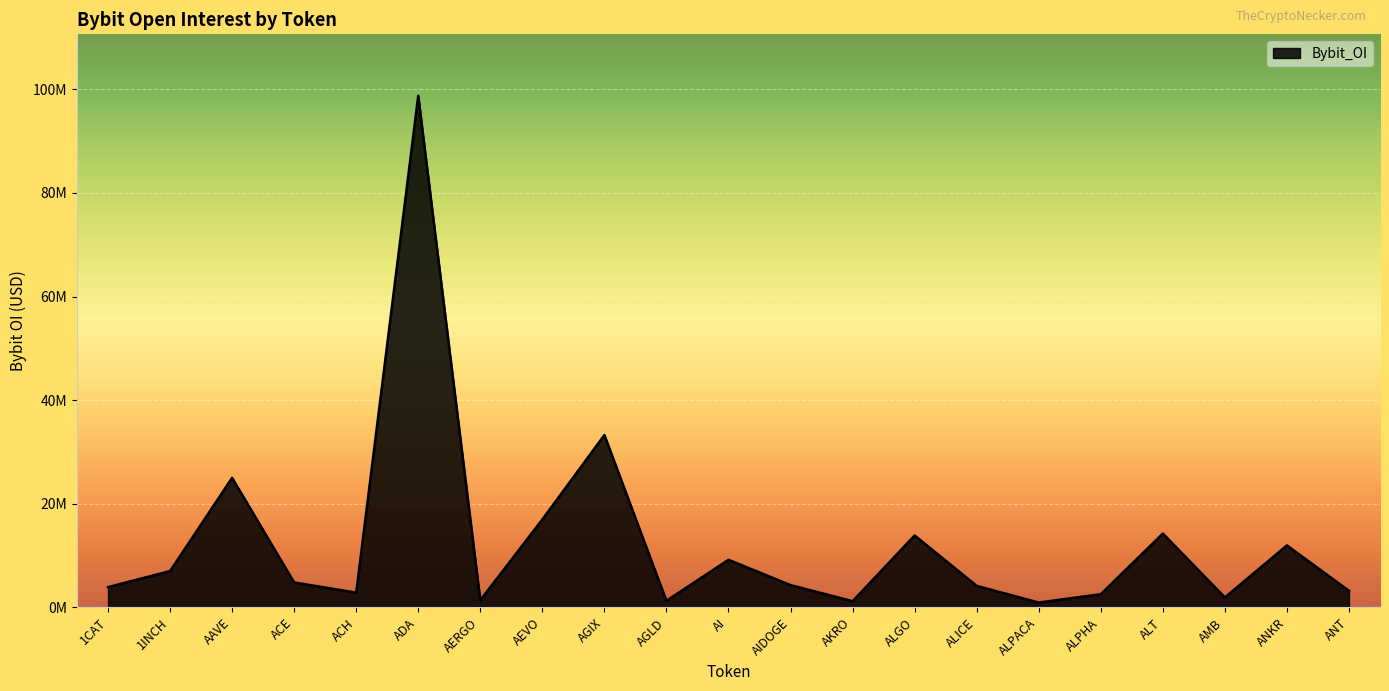

How many data points does each series have?

21